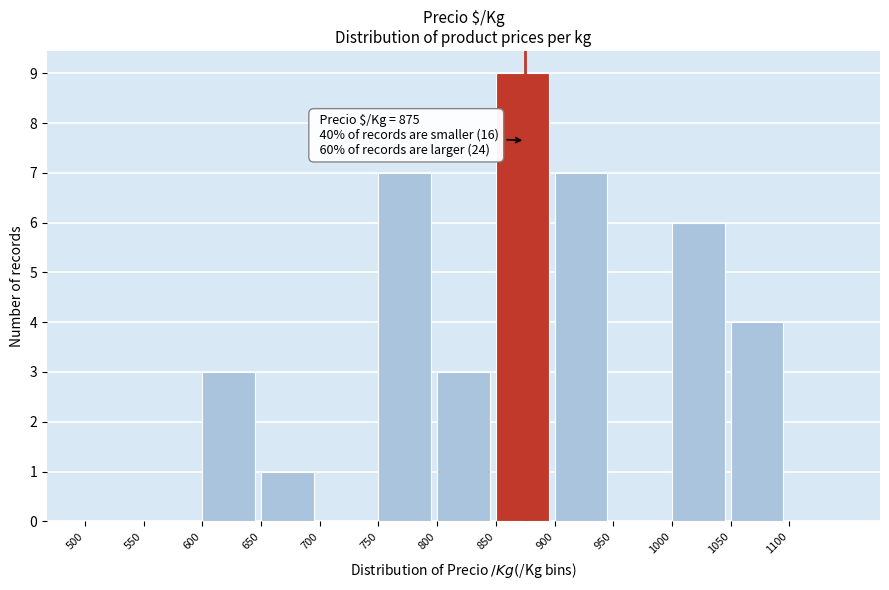

Over which range of the x-axis is the bar tallest?

850 to 900